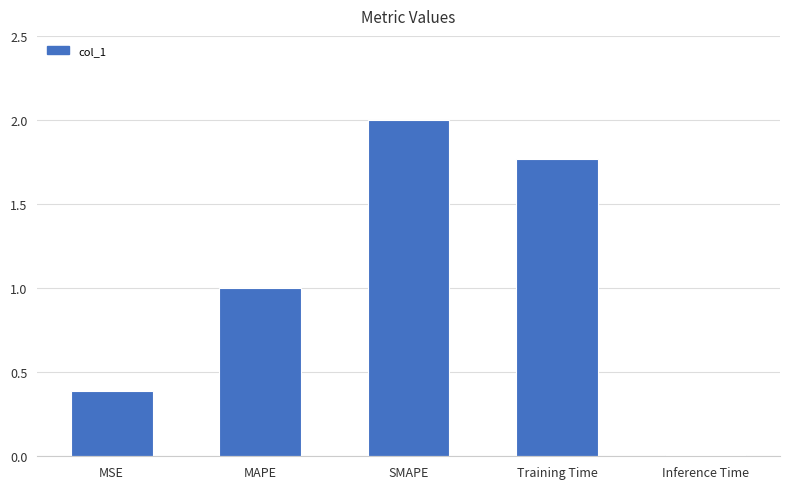

List the labels in order of value, smallest first.

Inference Time, MSE, MAPE, Training Time, SMAPE